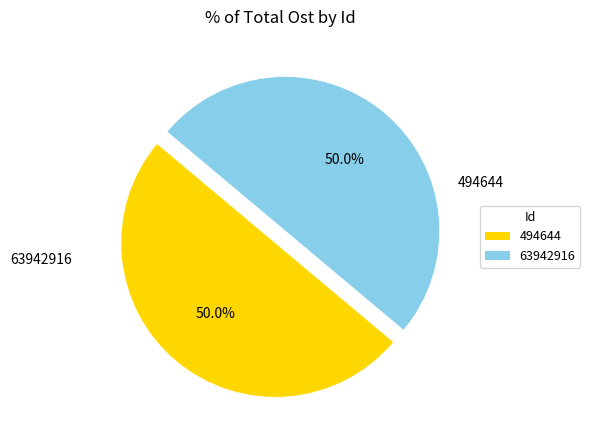

How many segments does this pie chart have?

2